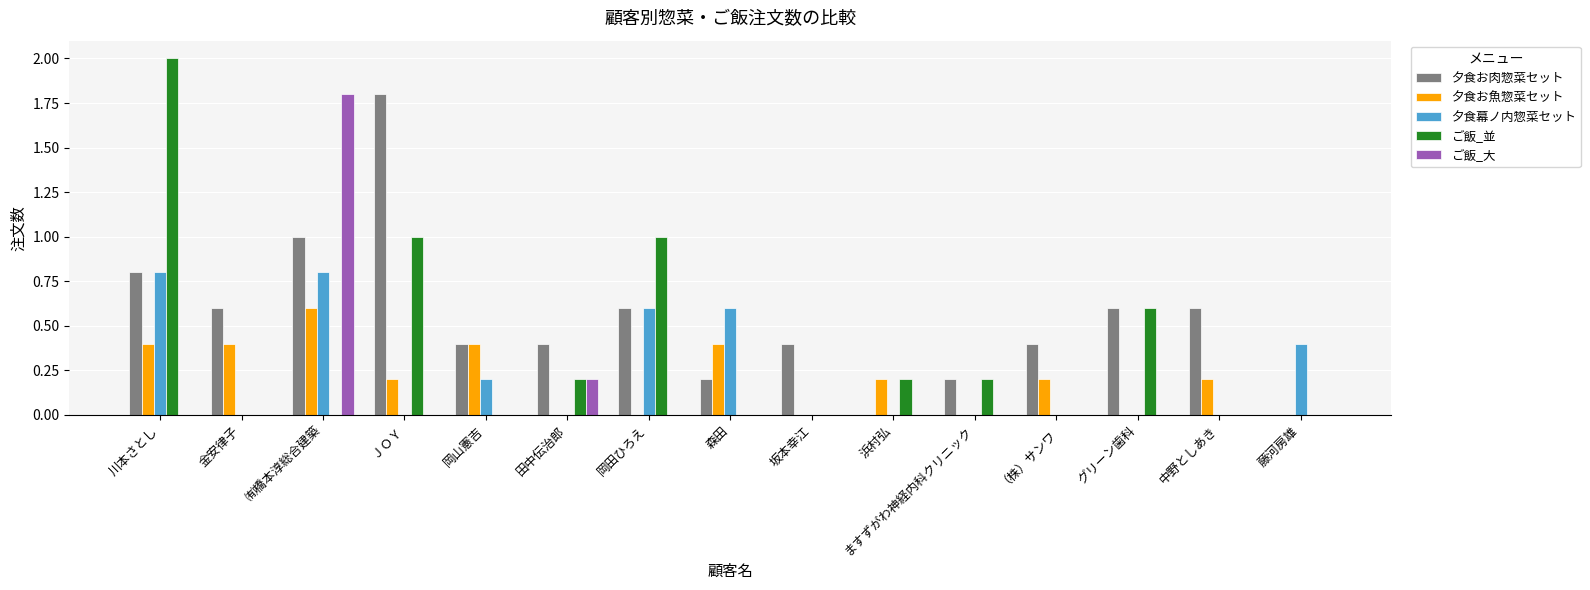

Which series has the largest range (max minus min)?

ご飯_並